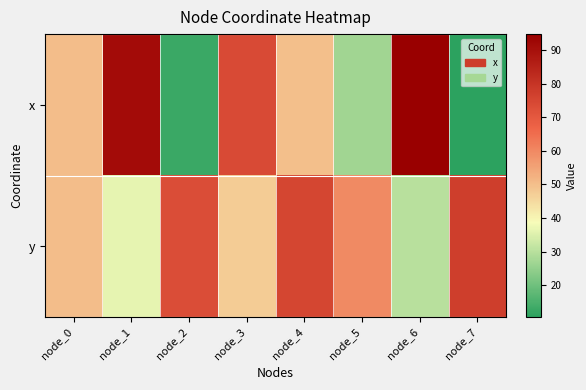

Rank the series by their maximum value, from highest to lowest.

x, y